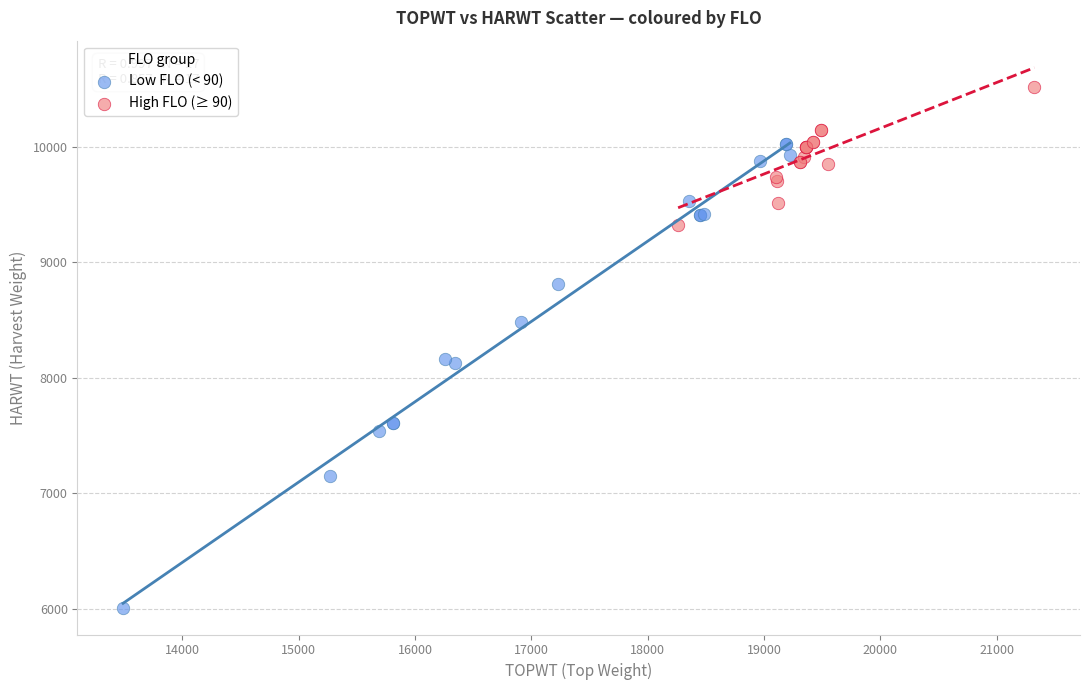

Which series has the largest Y range (max minus min)?

Low FLO (< 90)